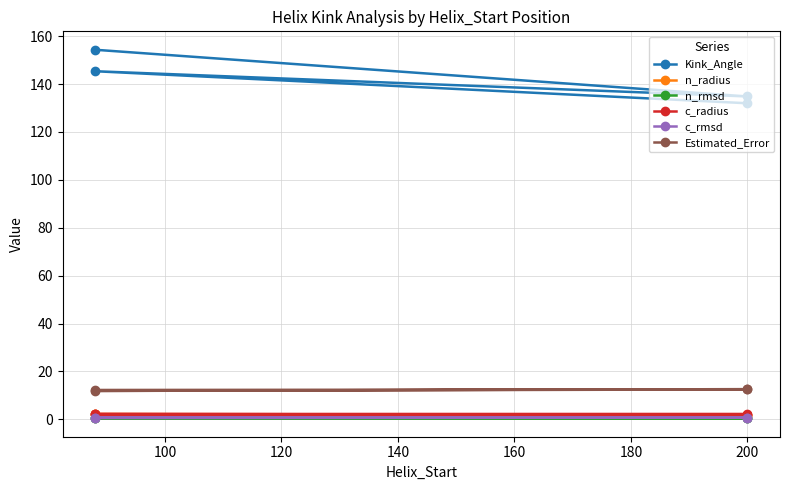

What is the smallest value displayed?

0.5